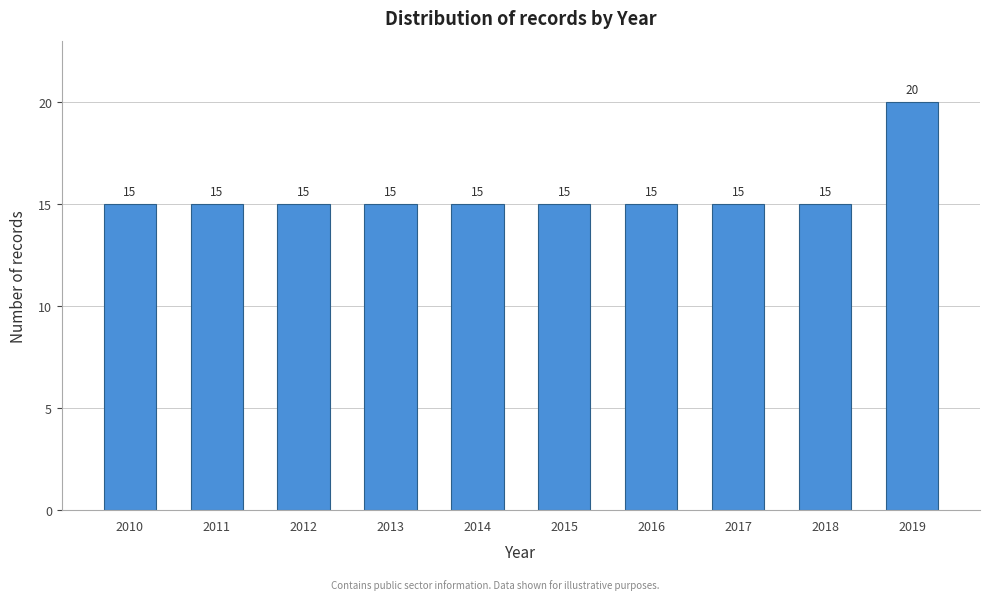

Reading right to left, list all the values displayed in this chart.

2019=20	2018=15	2017=15	2016=15	2015=15	2014=15	2013=15	2012=15	2011=15	2010=15